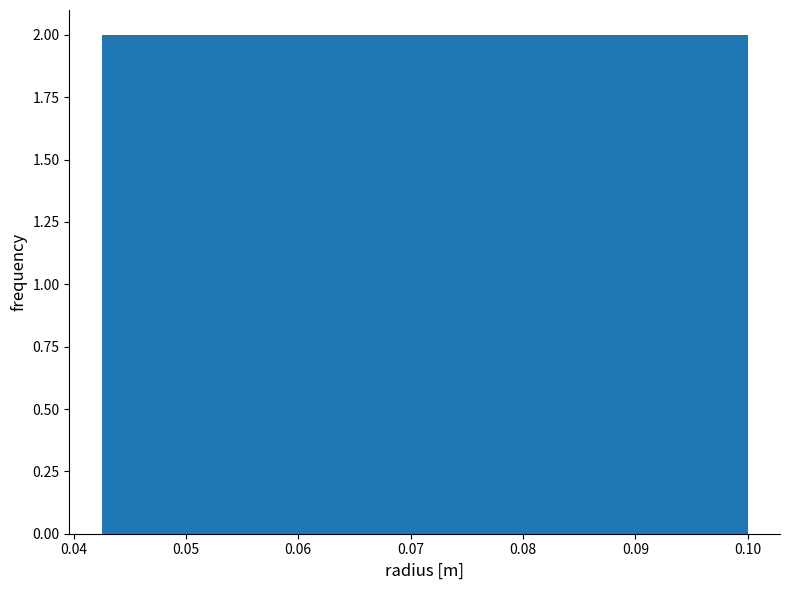

What is the height of the bar covering 0.071 to 0.077 on the x-axis? Neither the bar edges nor the heights are printed on the chart, so give them approximately, as read against the axes.

2